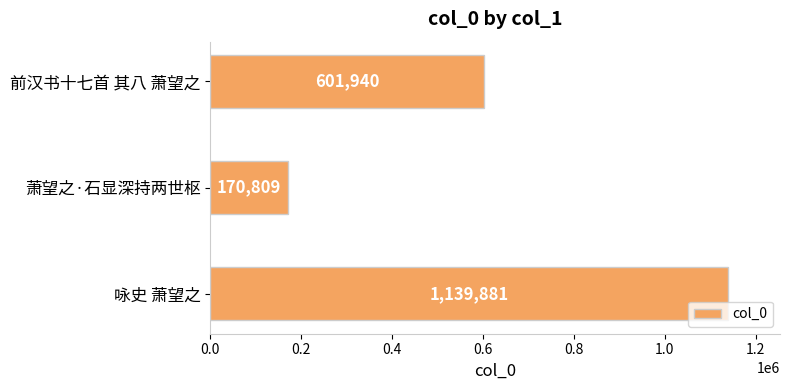

What is the maximum value shown in the chart?

1139881